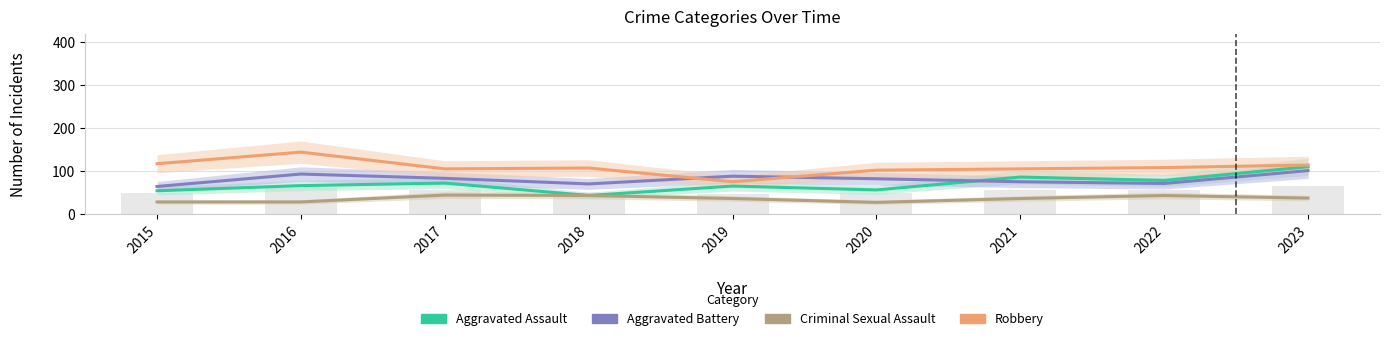

The value of Aggravated Battery at 2016 is 93. True or false?

True